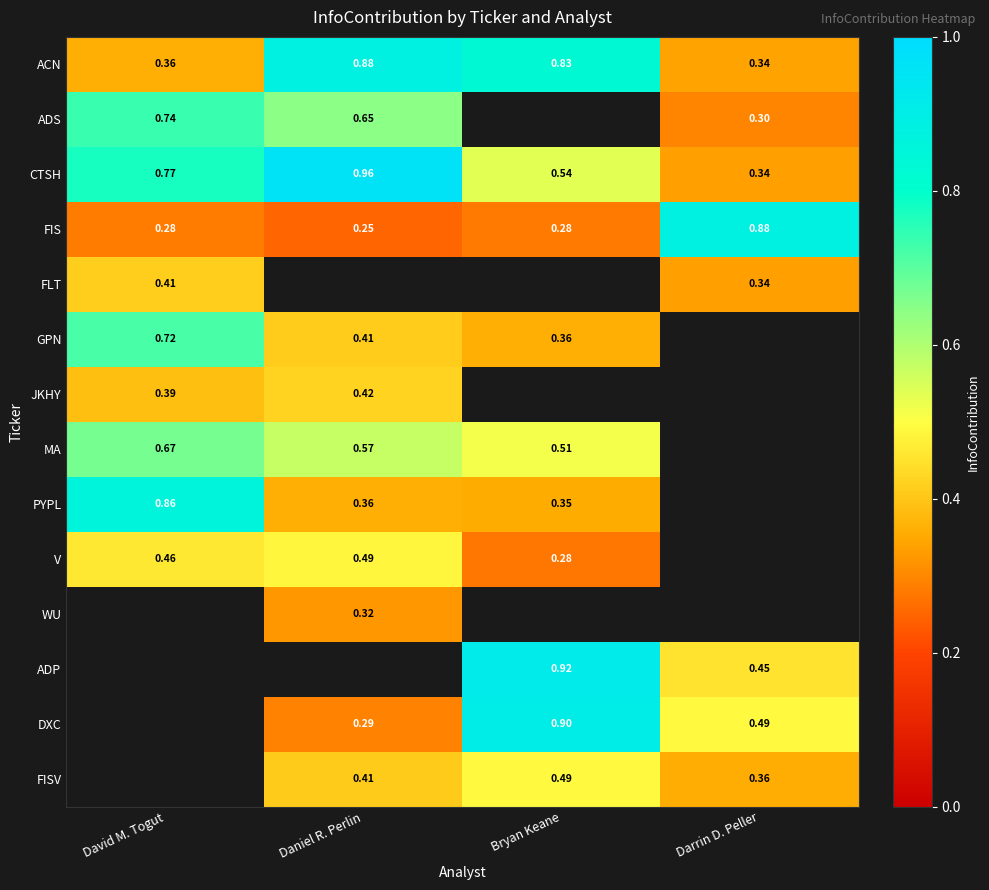

Is the value of FISV at Daniel R. Perlin greater than the value of DXC at Daniel R. Perlin?

Yes